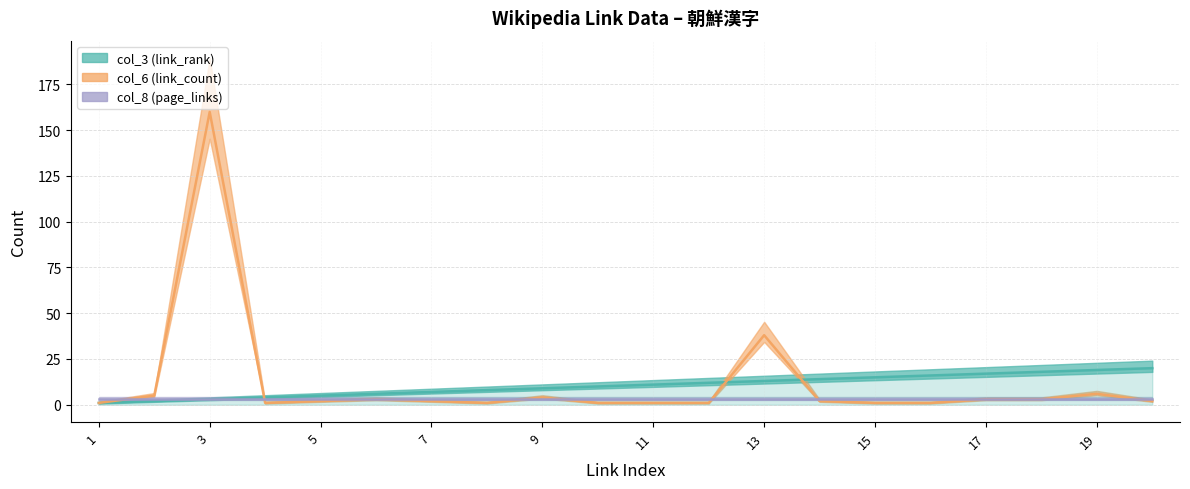

What is the difference between the second highest and minimum values in the col_6 (link_count) series?

37